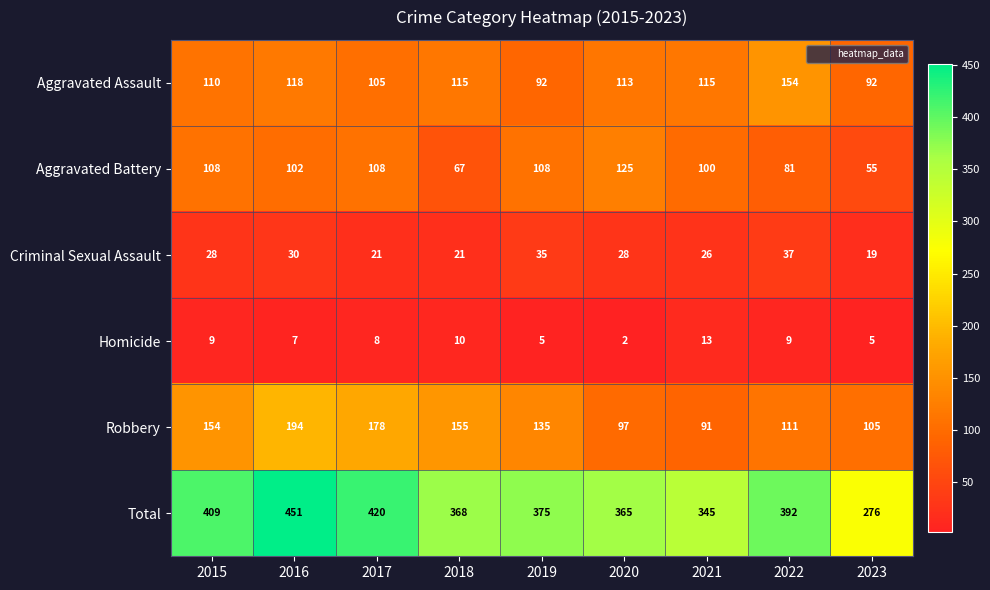

Which series changed the most between 2021 and 2022?

Total